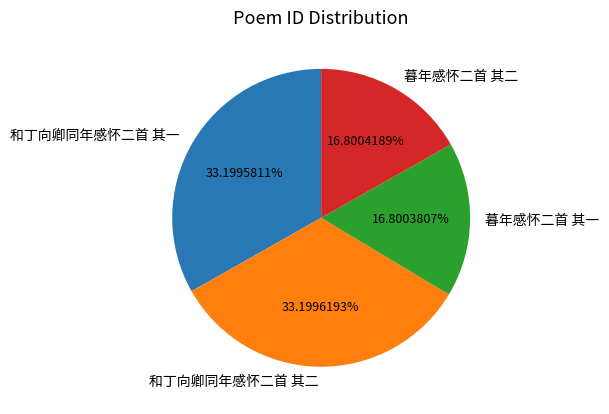

Approximately how many times larger is the value at 和丁向卿同年感怀二首 其二 compared to 暮年感怀二首 其一?

2.0